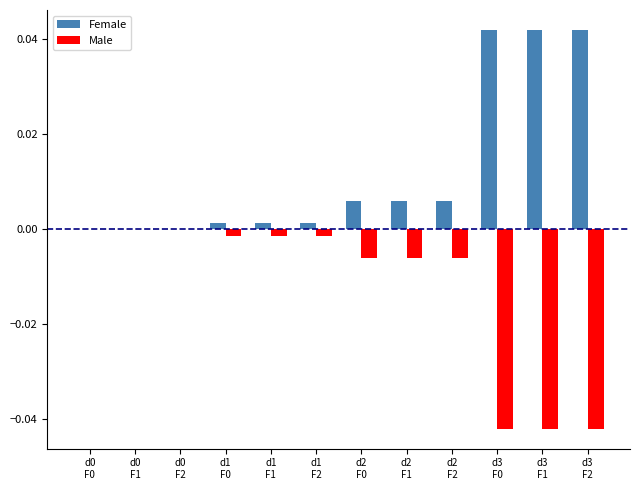

Which series has the largest total across all categories?

Female